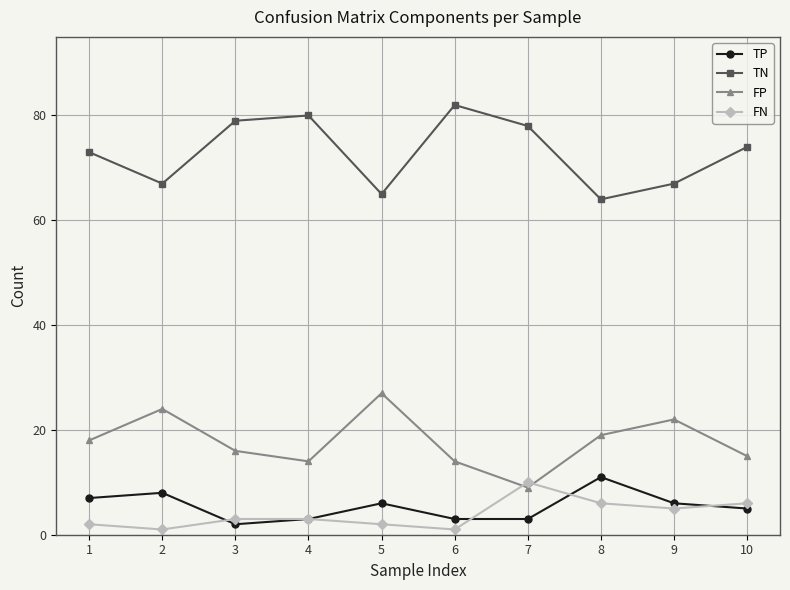

True or false: FN and TP intersect in this chart.

True